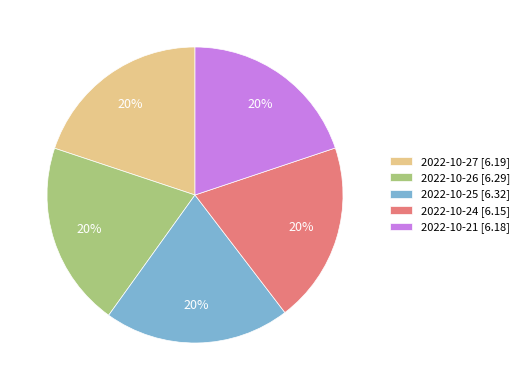

How many segments does this pie chart have?

5